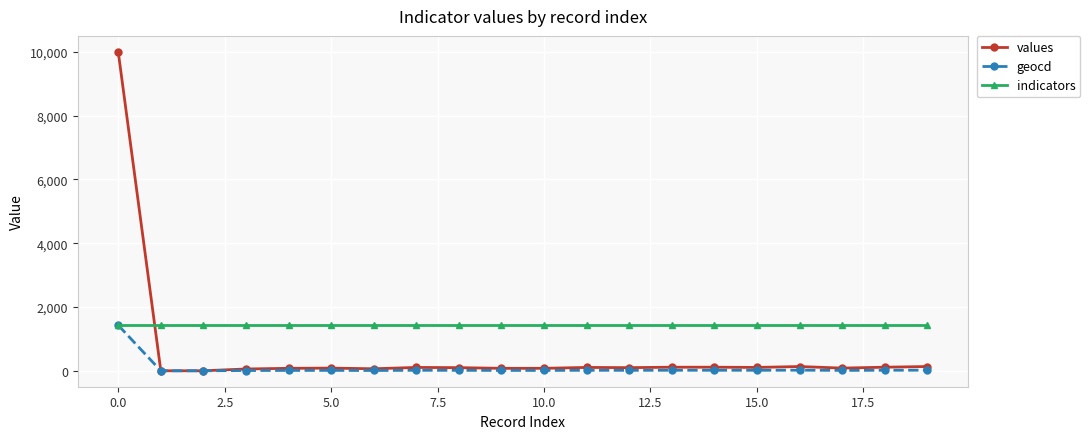

Which series has the largest total across all categories?

indicators